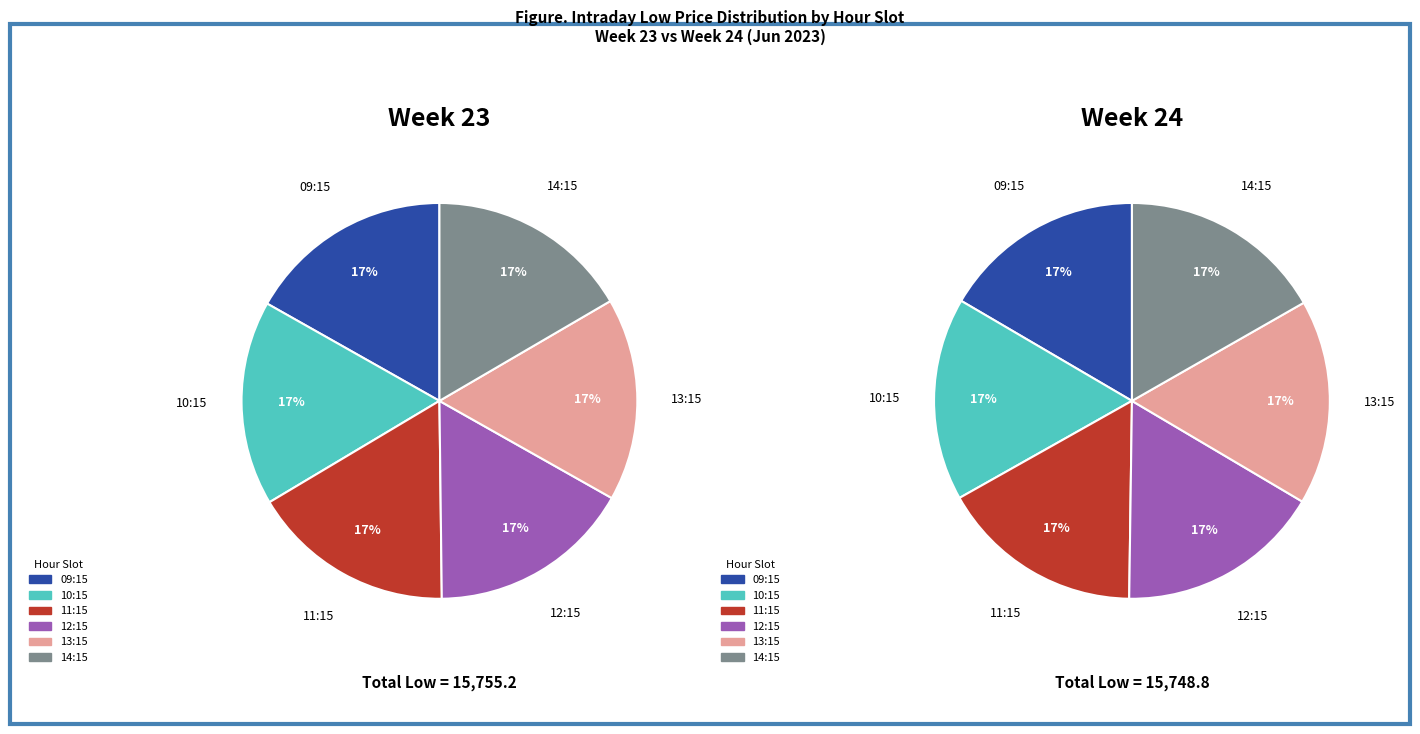

What portion of the pie excludes 5?

83.1%